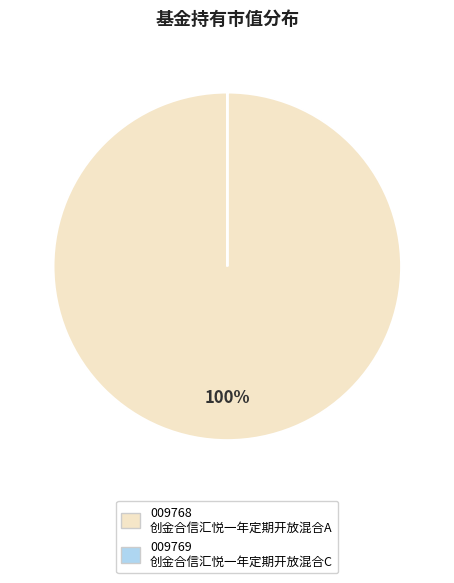

To the nearest percent, what is the average slice percentage?

50%